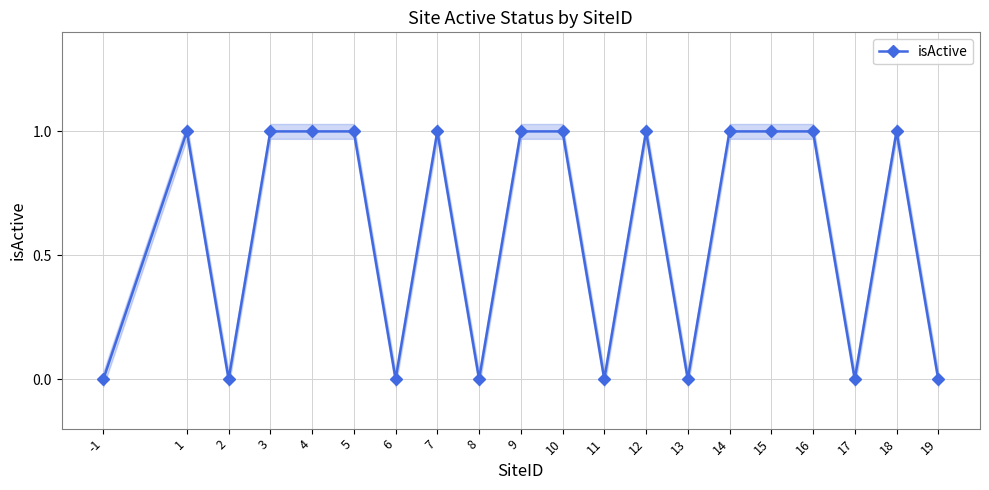

List the labels in order of value, smallest first.

-1, 2, 6, 8, 11, 13, 17, 19, 1, 3, 4, 5, 7, 9, 10, 12, 14, 15, 16, 18